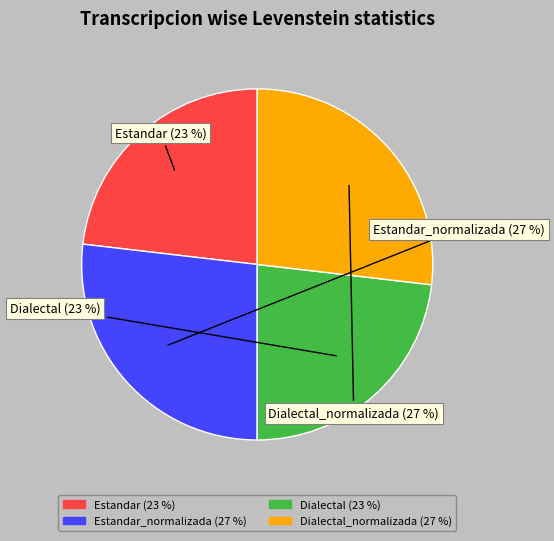

Is there a majority slice in this chart?

No